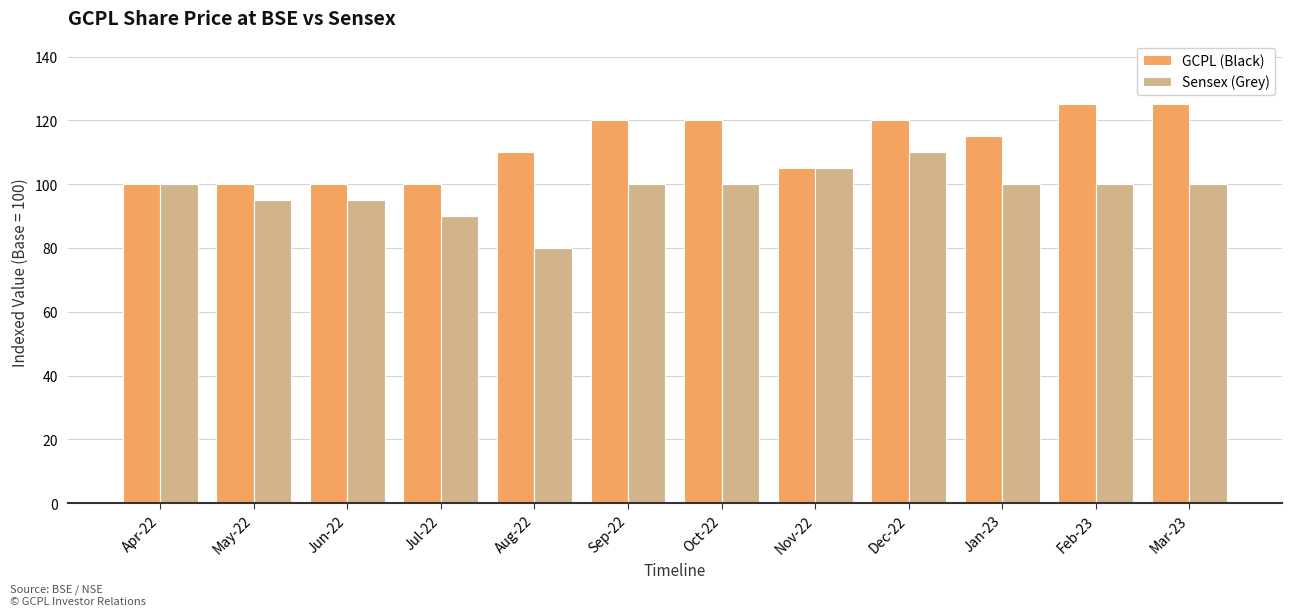

What is the difference between the maximum and minimum values in the GCPL (Black) series?

25